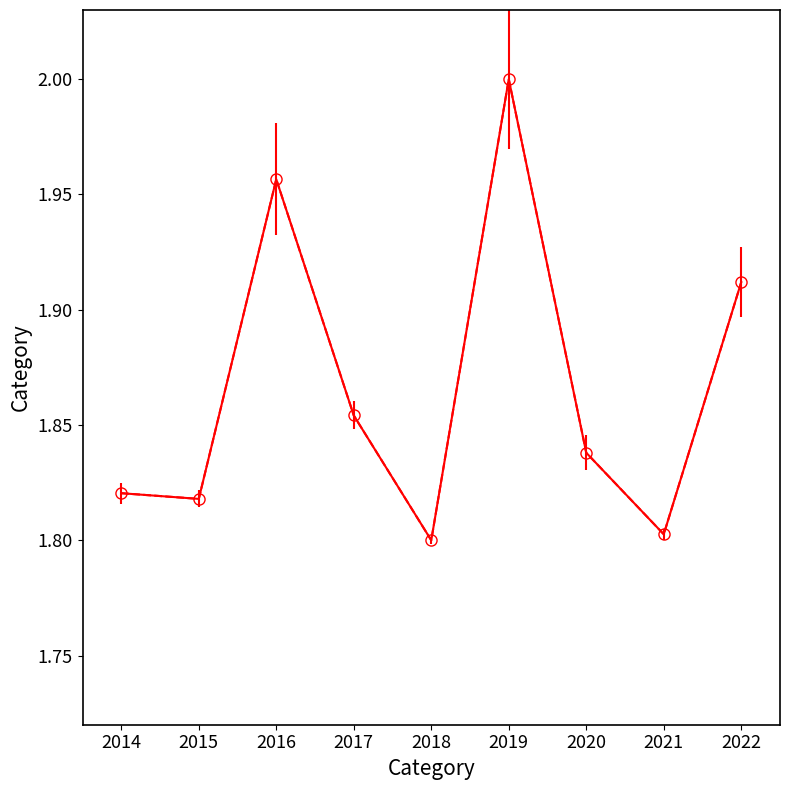

What is the sum of the values at 2019 and 2016?

4.0